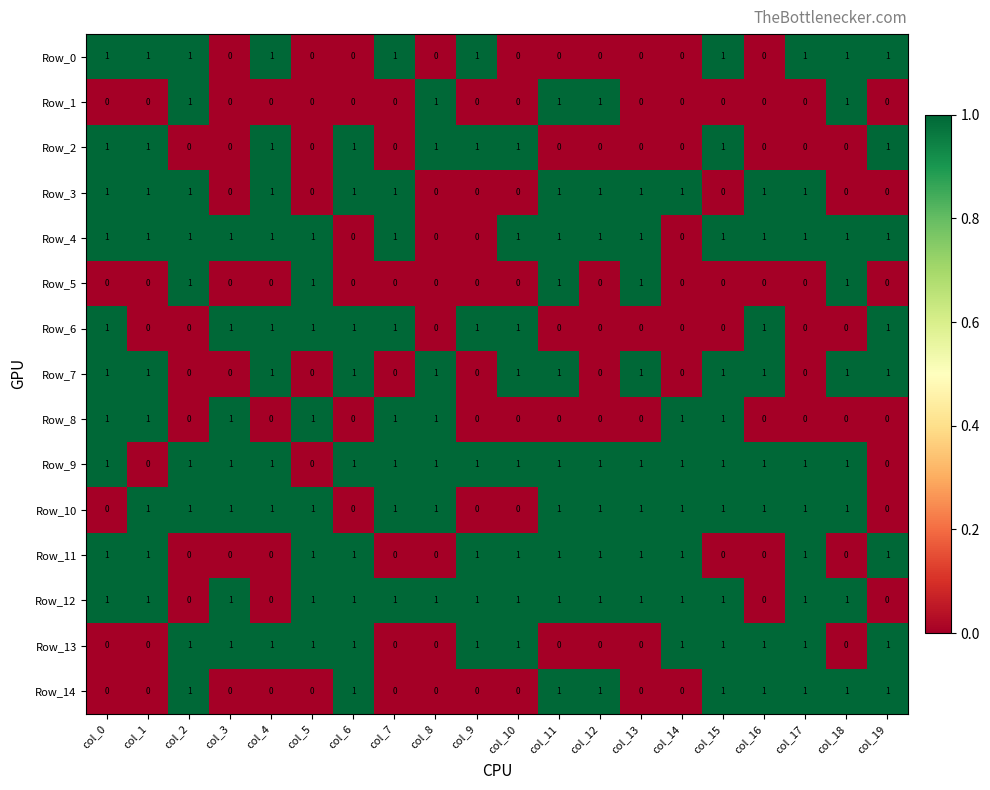

Which series has the largest total across all categories?

Row_9